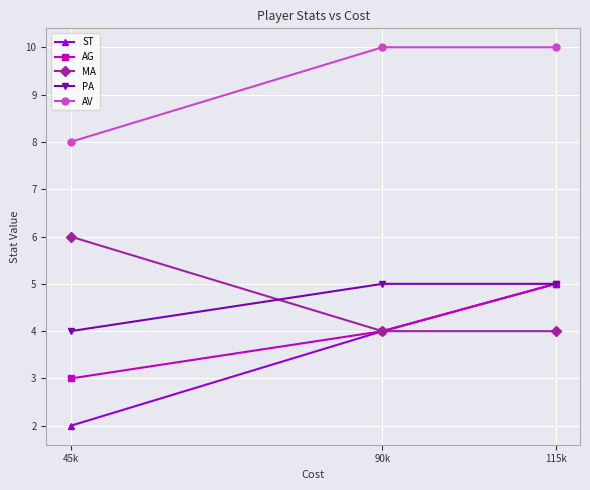

Reading left to right, transcribe all the data shown in this chart.

ST: 2	4	5
AG: 3	4	5
MA: 6	4	4
PA: 4	5	5
AV: 8	10	10